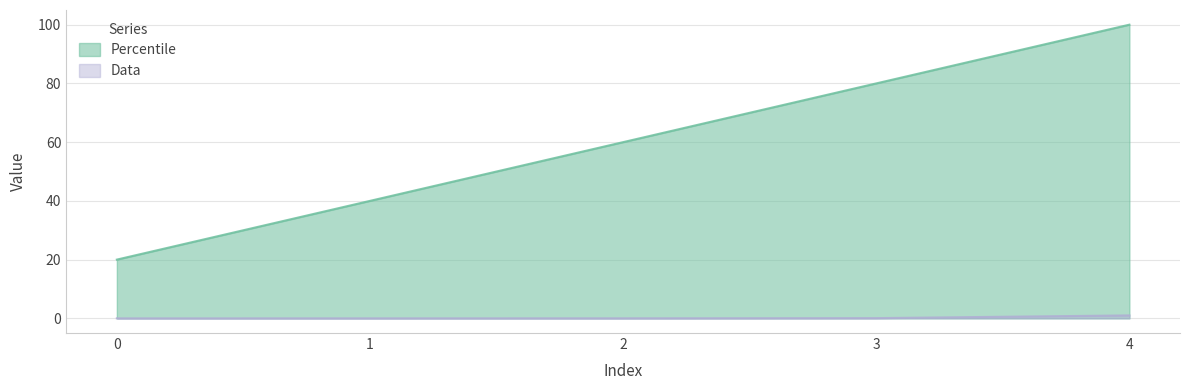

List the series in order of their overall mean, lowest first.

Data, Percentile